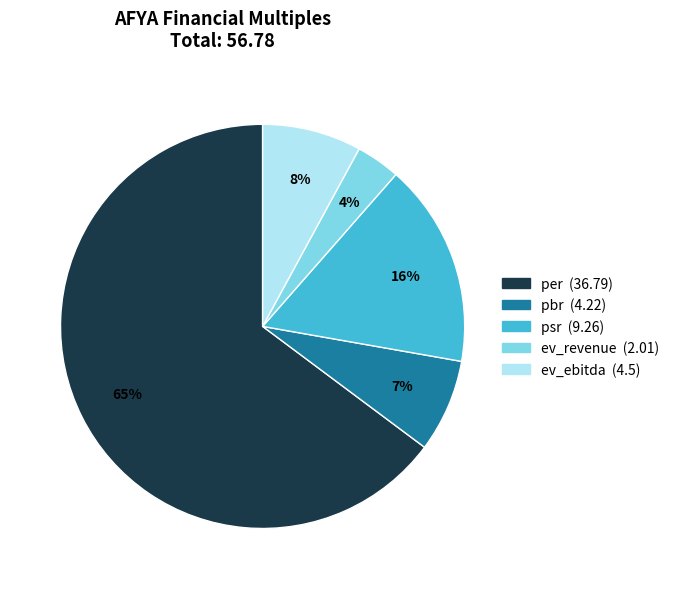

The pbr slice represents 7% of the pie. True or false?

True